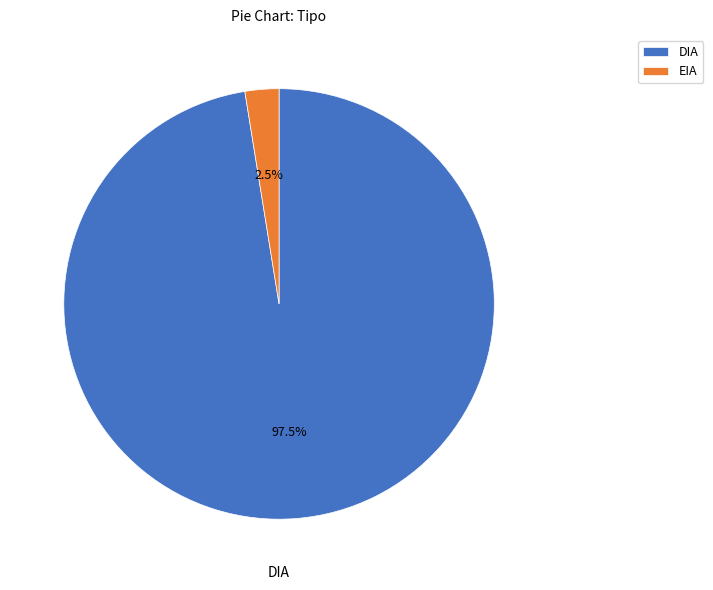

Is there any slice that represents more than half of the pie?

Yes